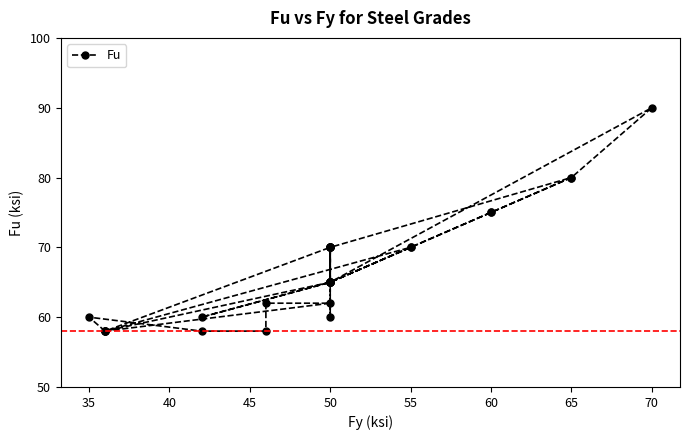

How many points are higher than both their immediate neighbors (excluding endpoints)?

6